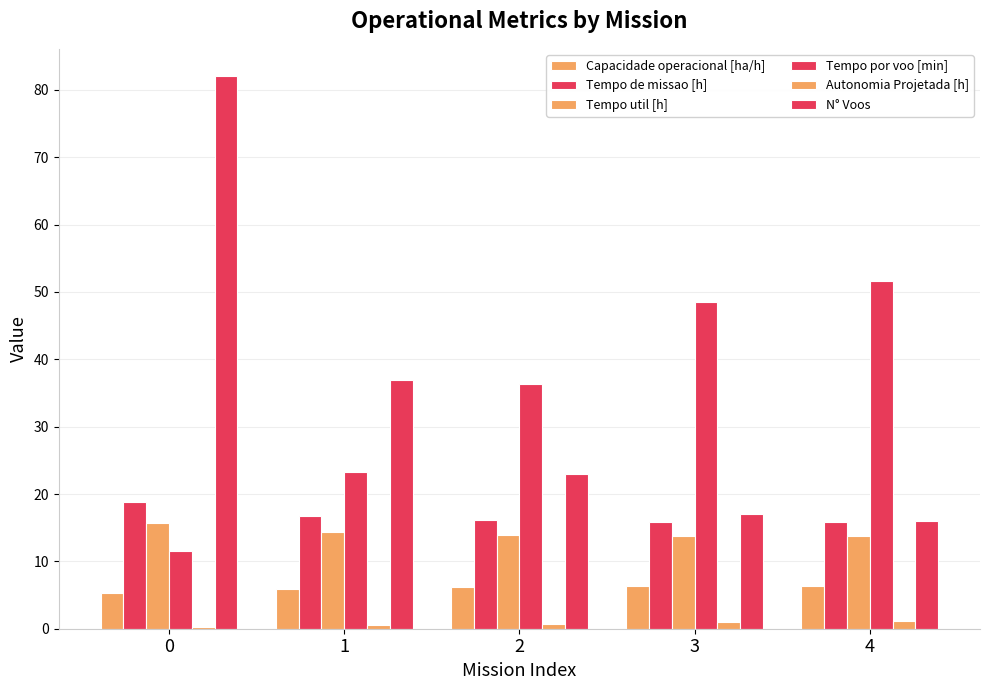

Are the bars grouped side by side (vs. stacked)?

Yes